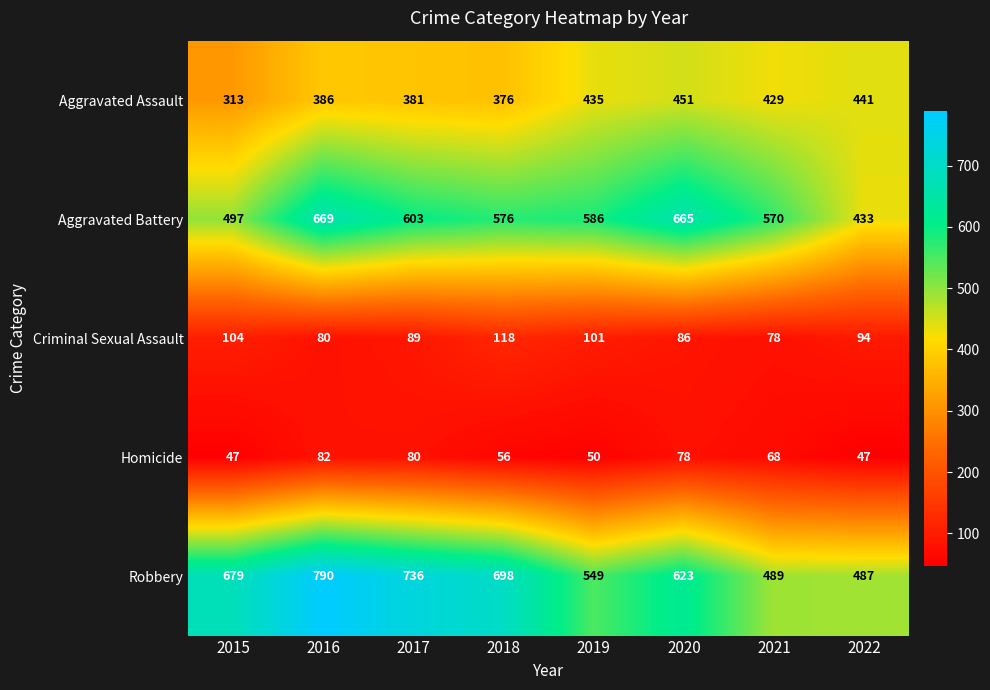

What is the total value across all series at 2022?

1502